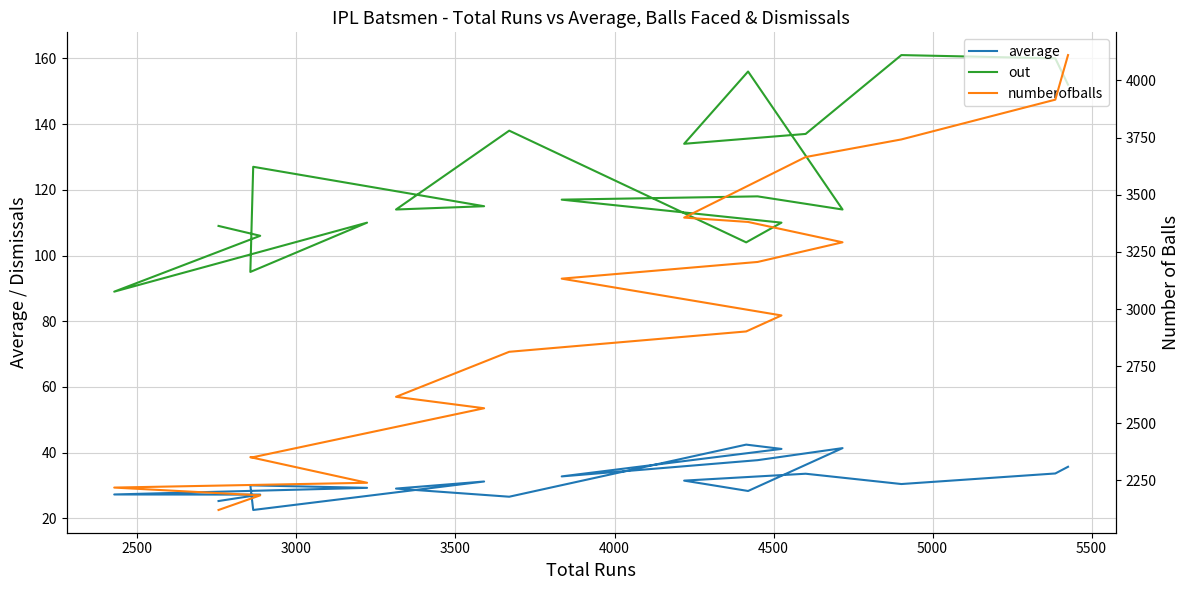

In average, how many points are lower than both neighbors (excluding endpoints)?

5